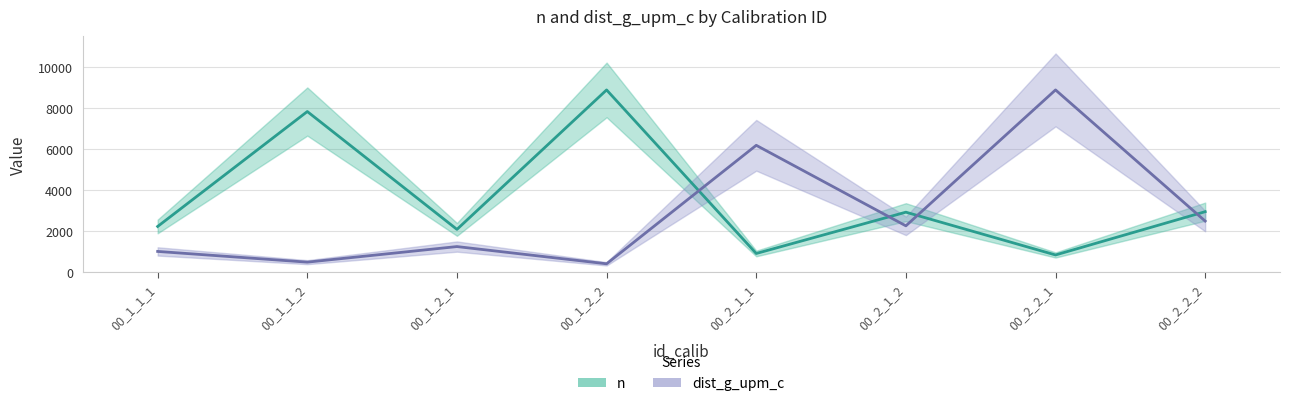

At 00_1_2_2, list the series in order from smallest to largest.

dist_g_upm_c, n